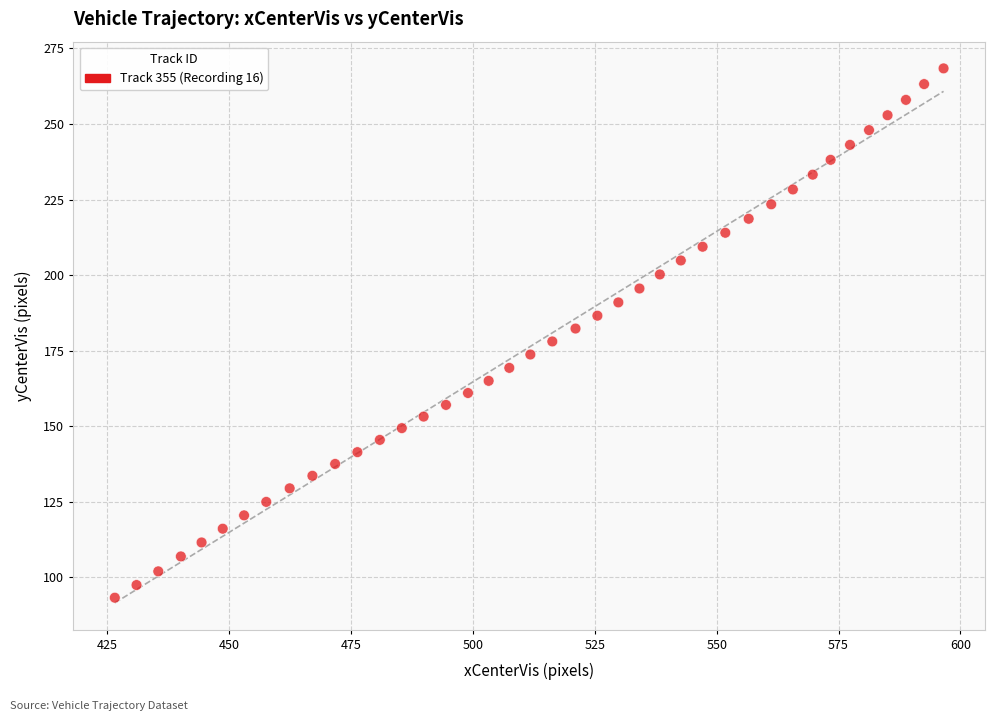

What is the range of X values (max minus min)?

170.0